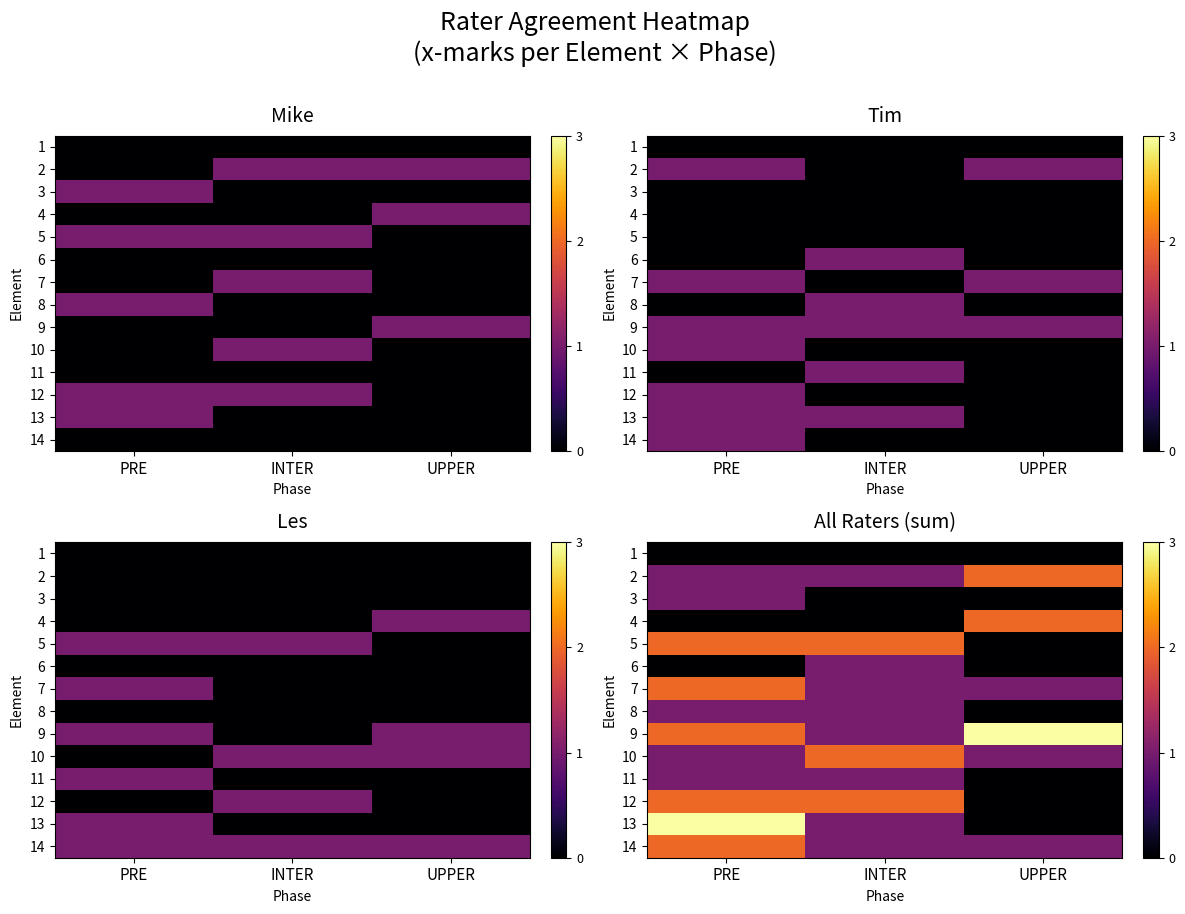

Rank the categories by 11 value from lowest to highest.

UPPER, PRE, INTER